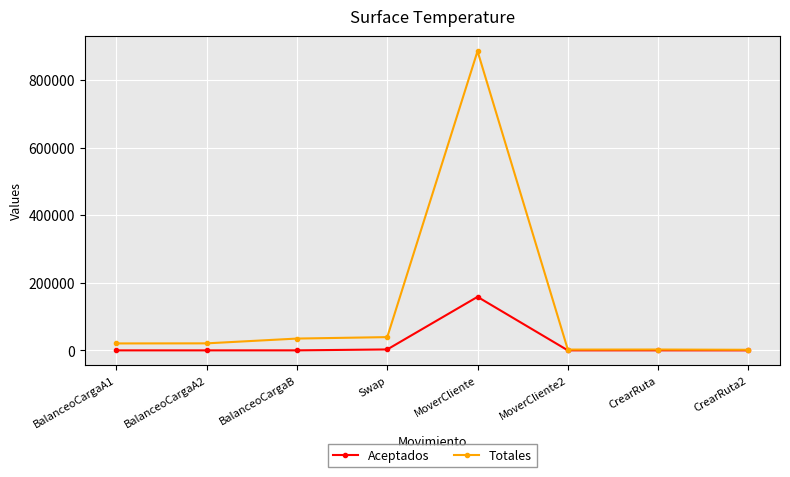

What is the average value of the Aceptados series?

20164